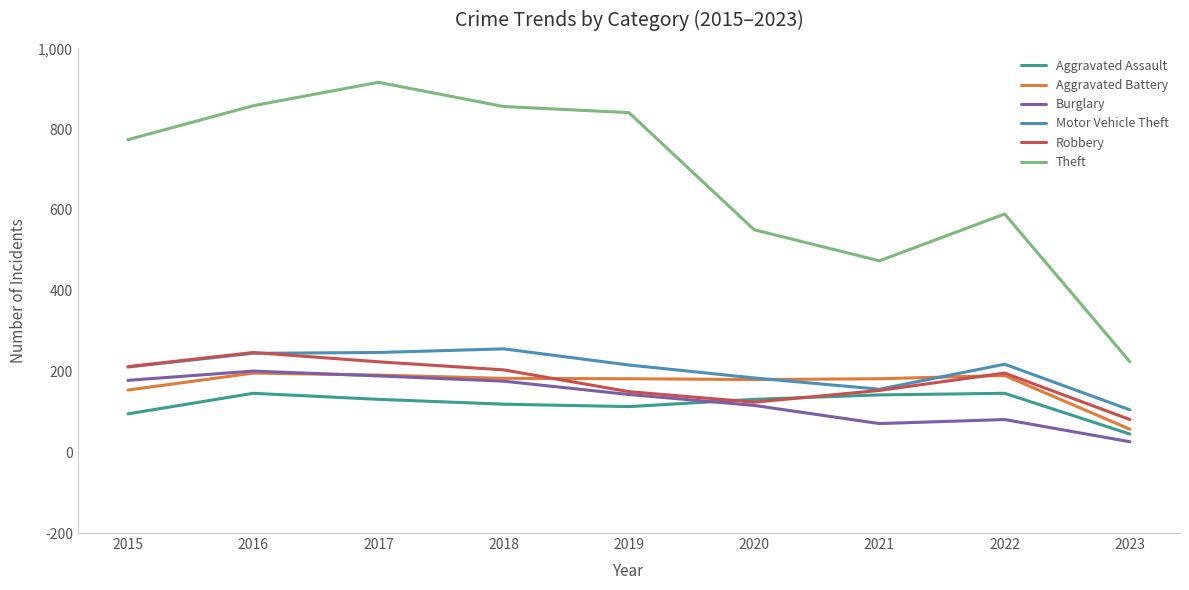

At how many categories does at least one series exceed 791?

4